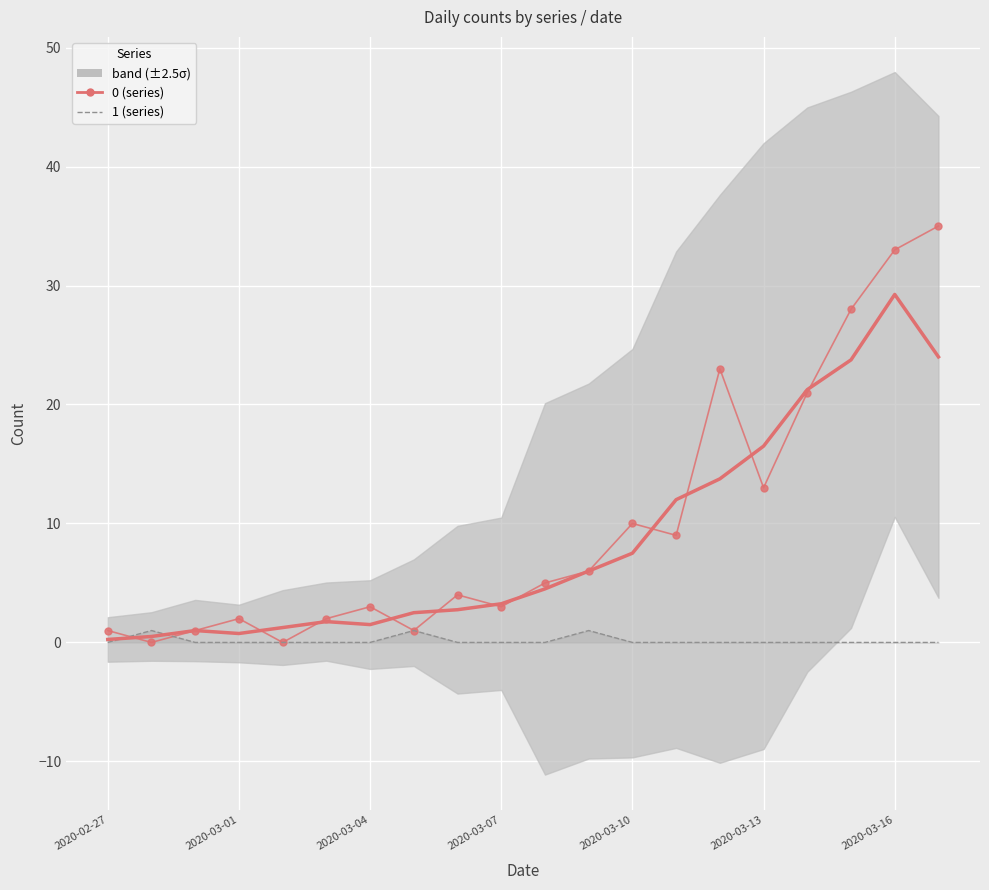

How many intersections are there between 0 and 1?

2